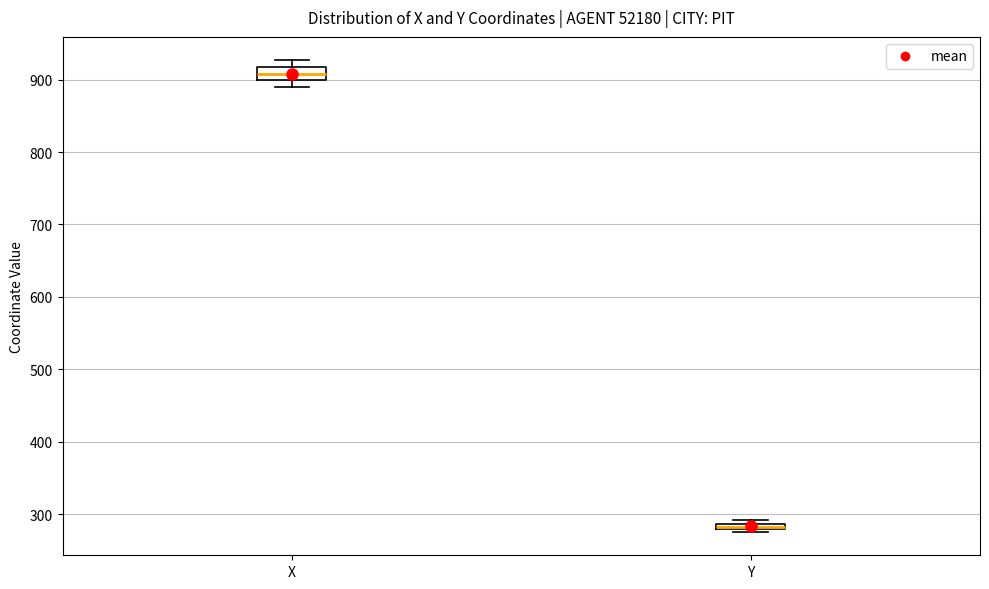

Which box has the lowest median line?

Y